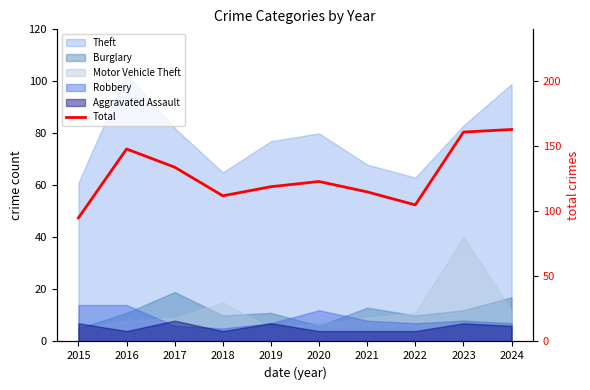

What is the sum of the values at 2022 and 2021?

220